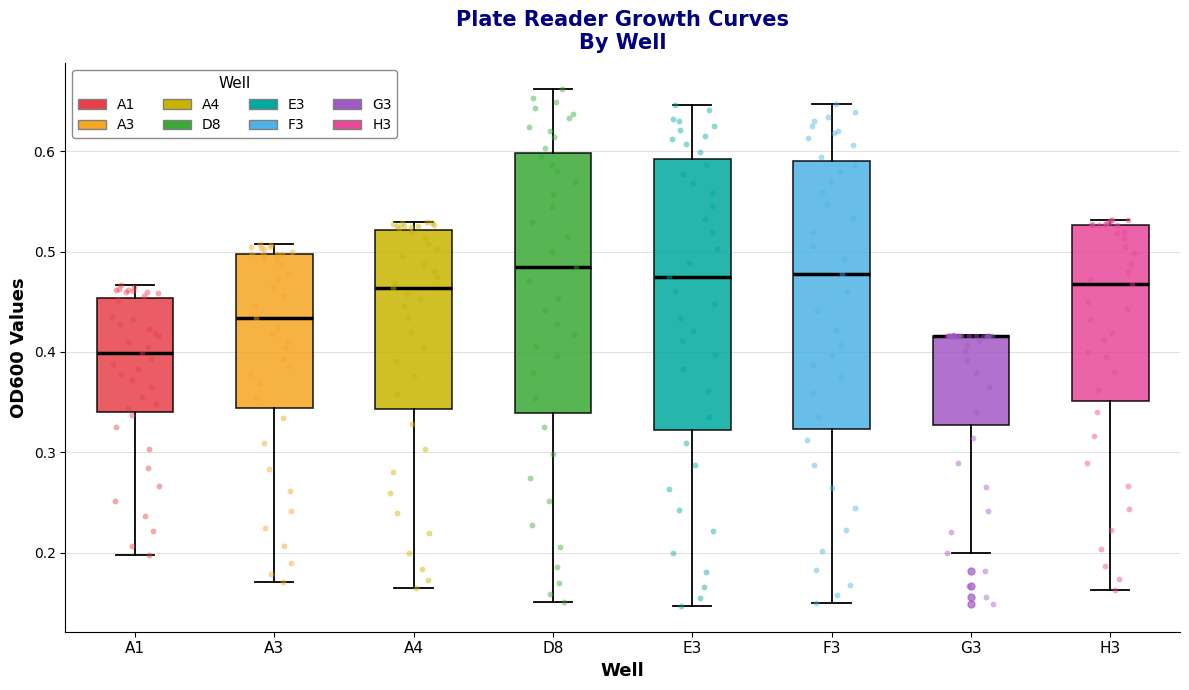

Reading left to right, transcribe this box plot: for each box, give where its median line is, the range the box spans, and where its two whiskers end, as read against the y-axis. The values are not printed on the chart, so give them approximately, as read against the axis.

A1: median 0.40, box 0.34 to 0.45, whiskers 0.20 to 0.47
A3: median 0.43, box 0.34 to 0.50, whiskers 0.17 to 0.51
A4: median 0.46, box 0.34 to 0.52, whiskers 0.17 to 0.53
D8: median 0.49, box 0.34 to 0.60, whiskers 0.15 to 0.66
E3: median 0.48, box 0.32 to 0.59, whiskers 0.15 to 0.65
F3: median 0.48, box 0.32 to 0.59, whiskers 0.15 to 0.65
G3: median 0.42 (drawn on the box's upper edge), box 0.33 to 0.42, whiskers 0.20 to 0.42
H3: median 0.47, box 0.35 to 0.53, whiskers 0.16 to 0.53 (just above the box's upper edge)